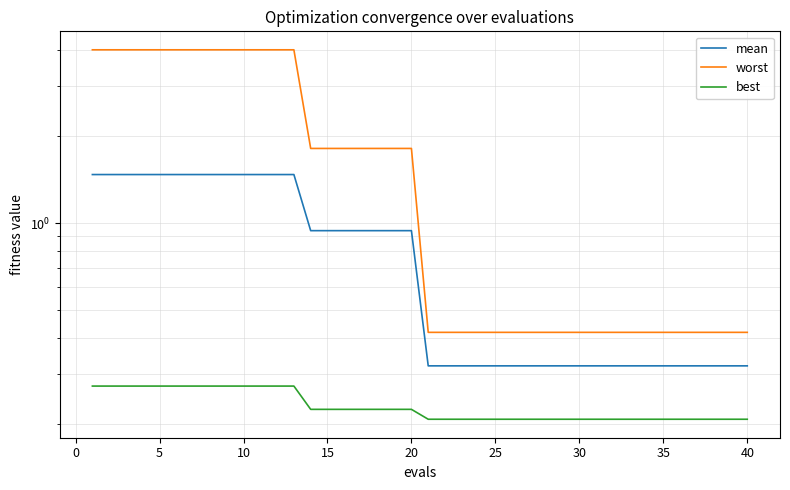

At how many categories does at least one series exceed 1?

20